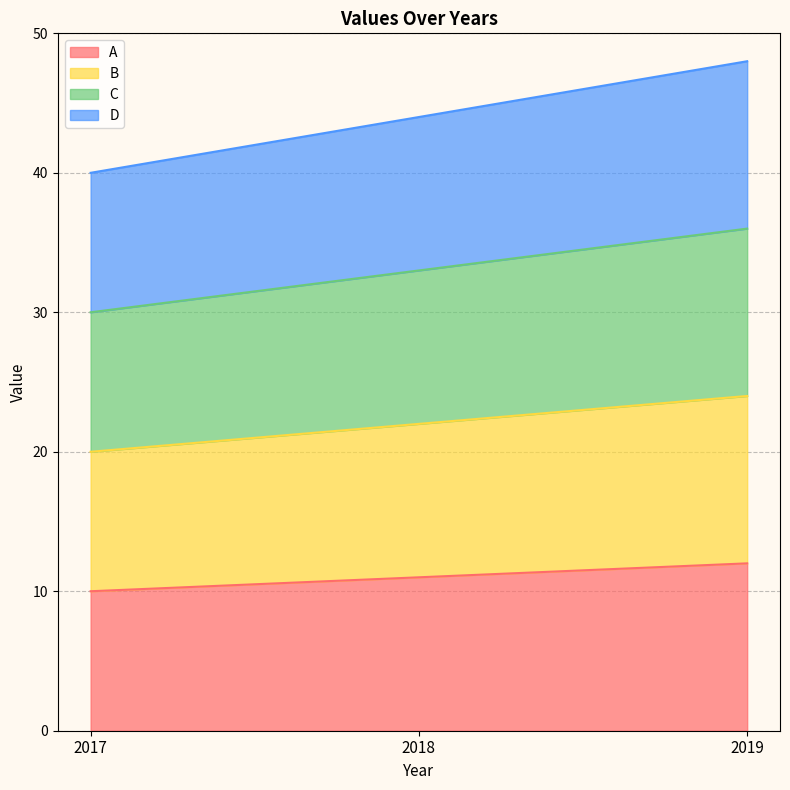

Which series has the widest spread of values?

D